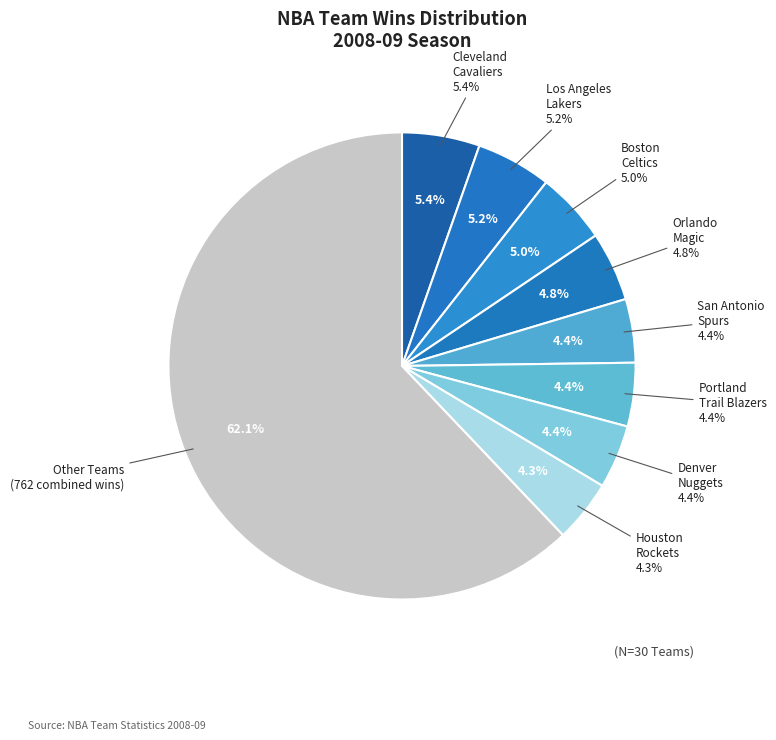

Is there any slice that represents more than half of the pie?

No